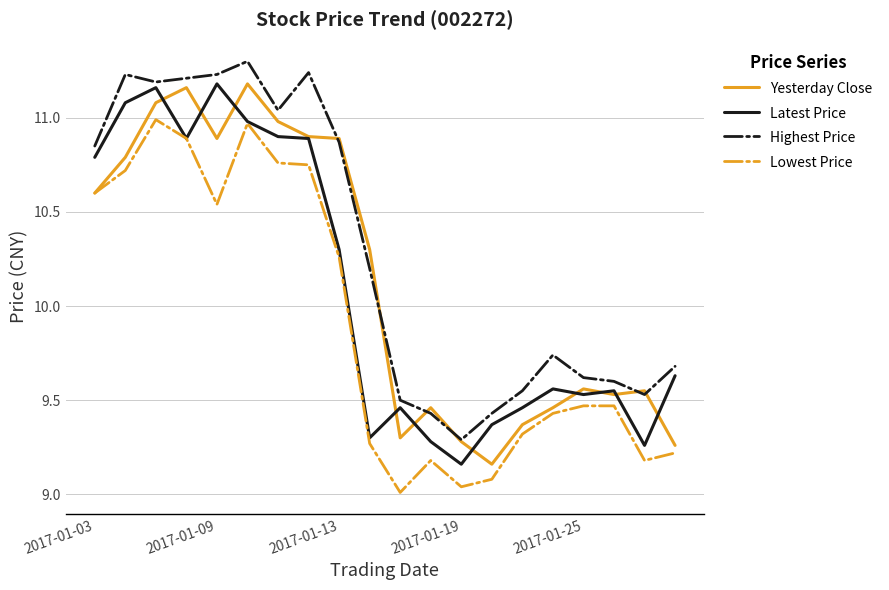

True or false: Lowest Price and Highest Price cross at least once.

False